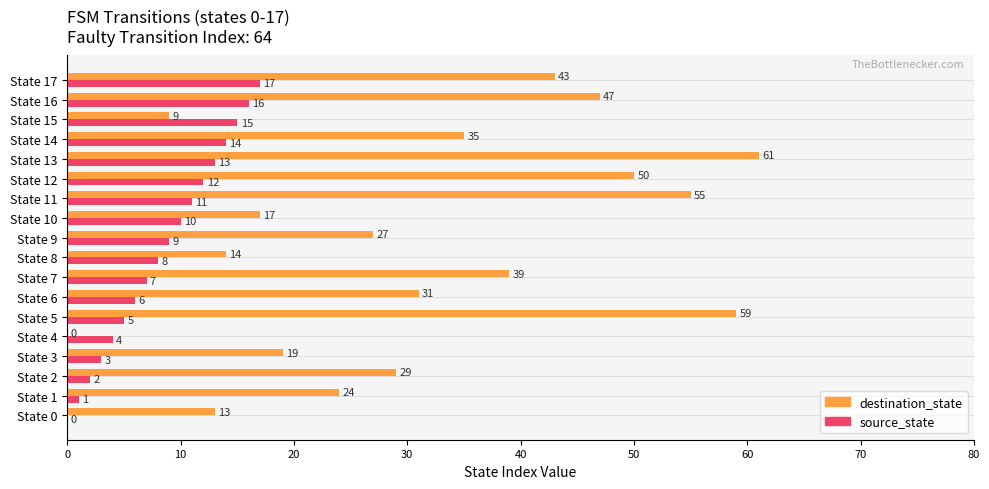

The value of destination_state at State 0 is 8. True or false?

False